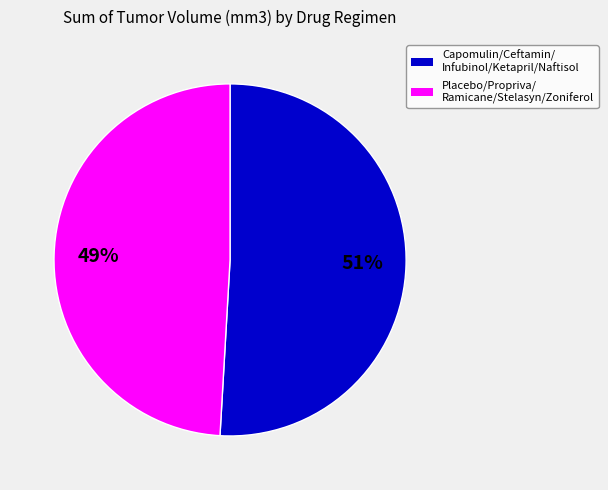

To the nearest percent, what is the average slice percentage?

50%